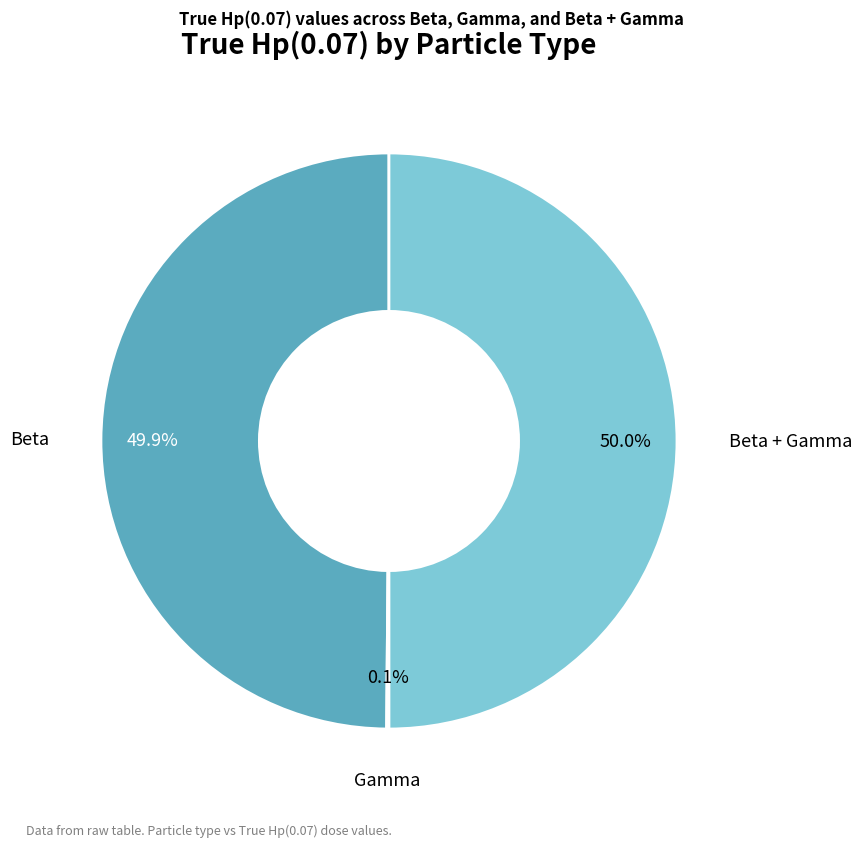

Does Beta represent more than half of the total?

No